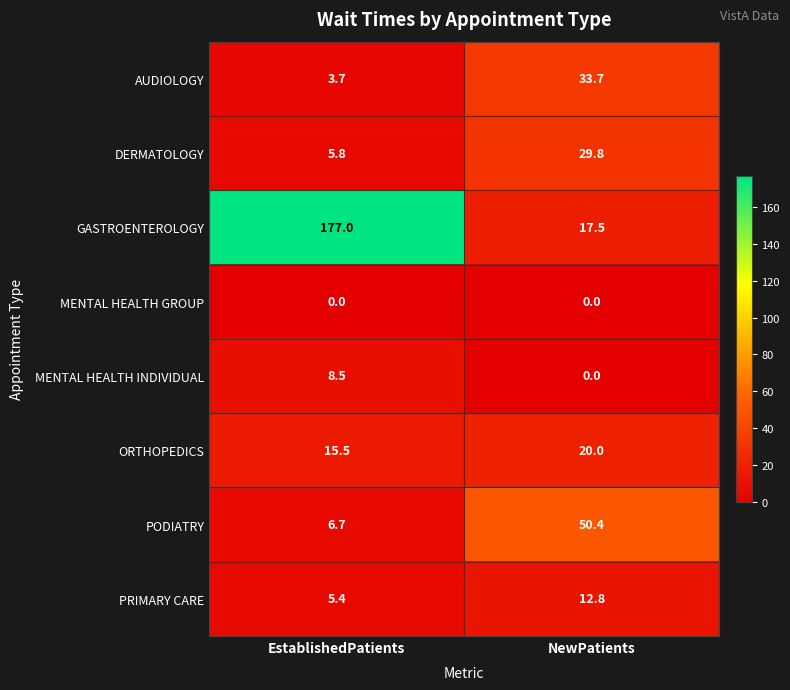

List the labels in order of MENTAL HEALTH INDIVIDUAL value, smallest first.

NewPatients, EstablishedPatients